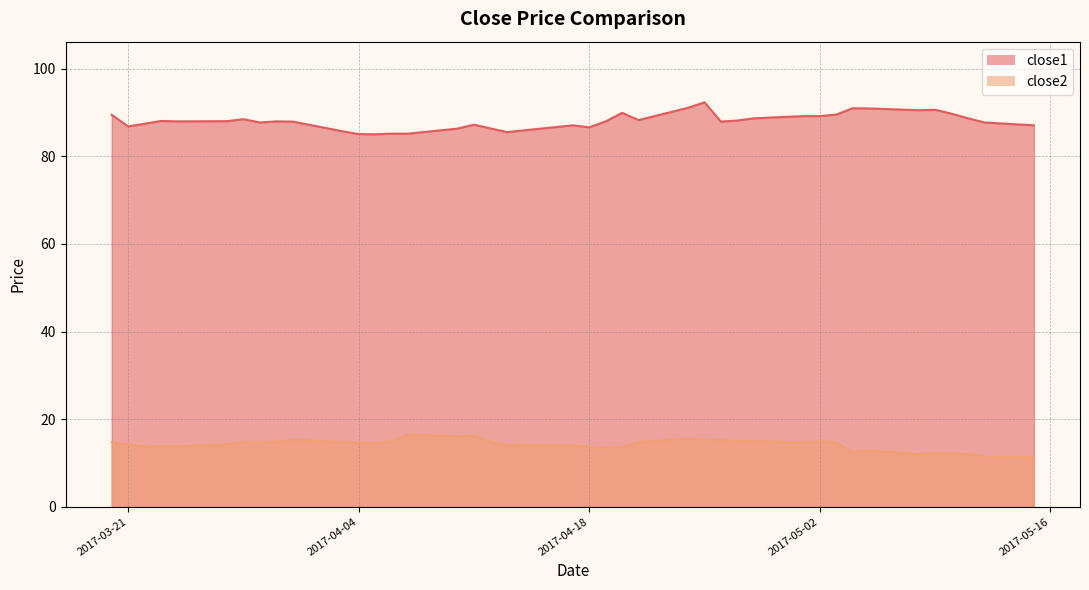

At which category is the sum across all series the highest?

2017-04-25